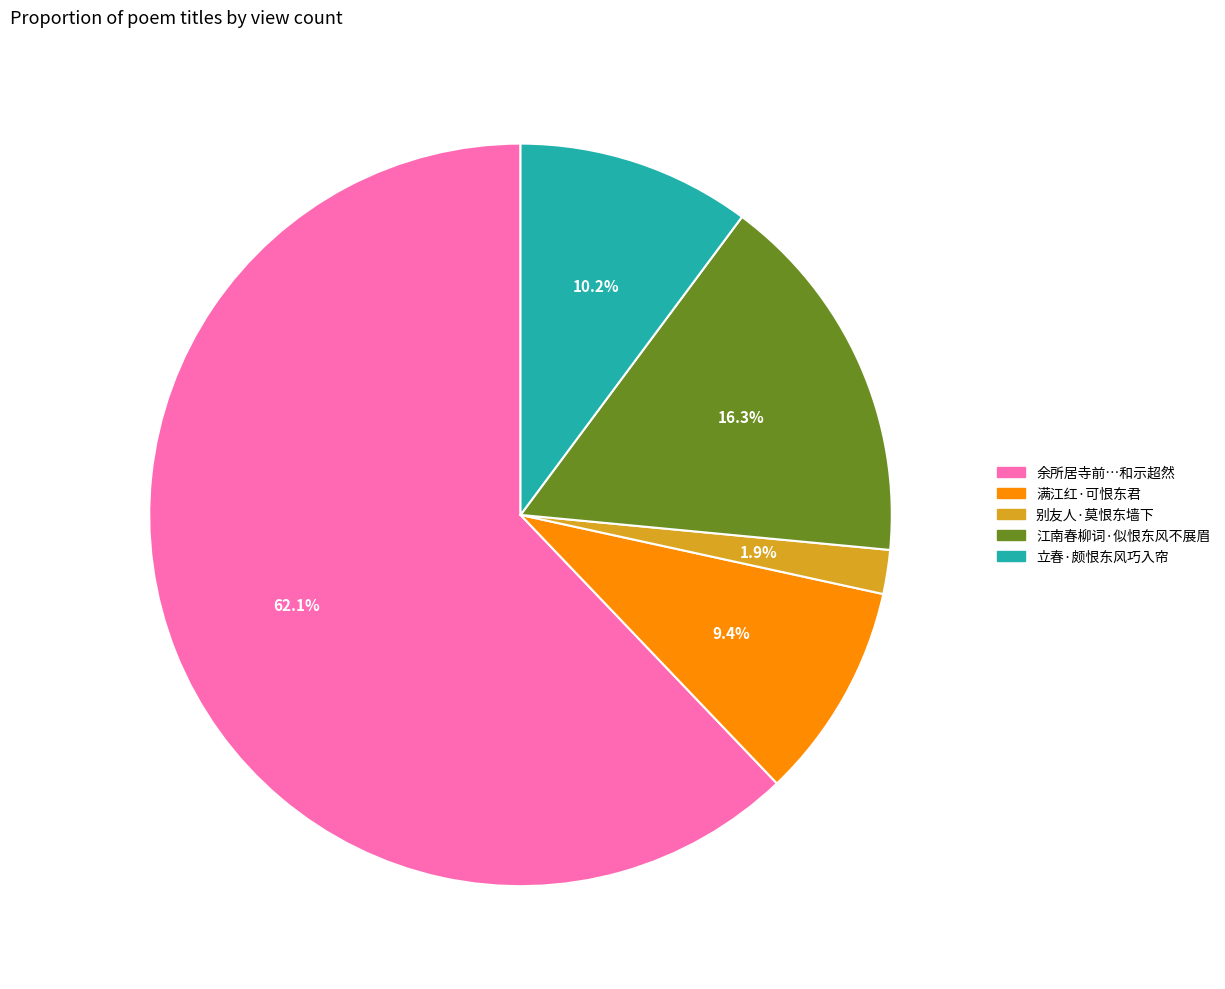

Does any single category account for the majority?

Yes